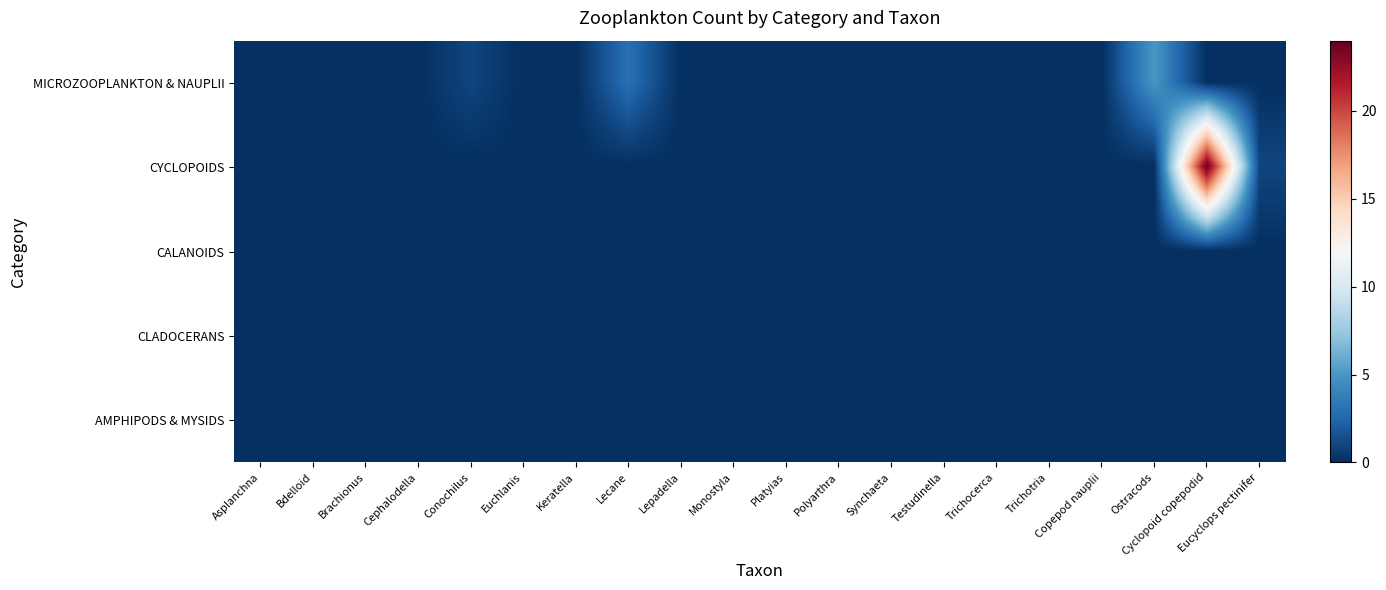

Reading right to left, transcribe all the data shown in this chart.

MICROZOOPLANKTON & NAUPLII: Eucyclops pectinifer=0	Cyclopoid copepodid=0	Ostracods=5	Copepod nauplii=0	Trichotria=0	Trichocerca=0	Testudinella=0	Synchaeta=0	Polyarthra=0	Platyias=0	Monostyla=0	Lepadella=0	Lecane=3	Keratella=0	Euchlanis=0	Conochilus=1	Cephalodella=0	Brachionus=0	Bdelloid=0	Asplanchna=0
CYCLOPOIDS: Eucyclops pectinifer=1	Cyclopoid copepodid=24	Ostracods=0	Copepod nauplii=0	Trichotria=0	Trichocerca=0	Testudinella=0	Synchaeta=0	Polyarthra=0	Platyias=0	Monostyla=0	Lepadella=0	Lecane=0	Keratella=0	Euchlanis=0	Conochilus=0	Cephalodella=0	Brachionus=0	Bdelloid=0	Asplanchna=0
CALANOIDS: Eucyclops pectinifer=0	Cyclopoid copepodid=0	Ostracods=0	Copepod nauplii=0	Trichotria=0	Trichocerca=0	Testudinella=0	Synchaeta=0	Polyarthra=0	Platyias=0	Monostyla=0	Lepadella=0	Lecane=0	Keratella=0	Euchlanis=0	Conochilus=0	Cephalodella=0	Brachionus=0	Bdelloid=0	Asplanchna=0
CLADOCERANS: Eucyclops pectinifer=0	Cyclopoid copepodid=0	Ostracods=0	Copepod nauplii=0	Trichotria=0	Trichocerca=0	Testudinella=0	Synchaeta=0	Polyarthra=0	Platyias=0	Monostyla=0	Lepadella=0	Lecane=0	Keratella=0	Euchlanis=0	Conochilus=0	Cephalodella=0	Brachionus=0	Bdelloid=0	Asplanchna=0
AMPHIPODS & MYSIDS: Eucyclops pectinifer=0	Cyclopoid copepodid=0	Ostracods=0	Copepod nauplii=0	Trichotria=0	Trichocerca=0	Testudinella=0	Synchaeta=0	Polyarthra=0	Platyias=0	Monostyla=0	Lepadella=0	Lecane=0	Keratella=0	Euchlanis=0	Conochilus=0	Cephalodella=0	Brachionus=0	Bdelloid=0	Asplanchna=0